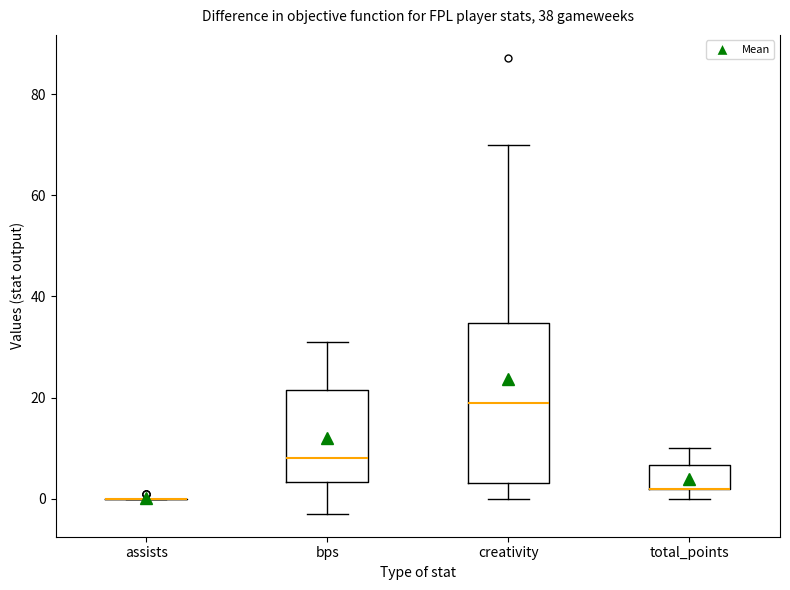

Which box is the tallest, from its lower edge to its upper edge?

creativity